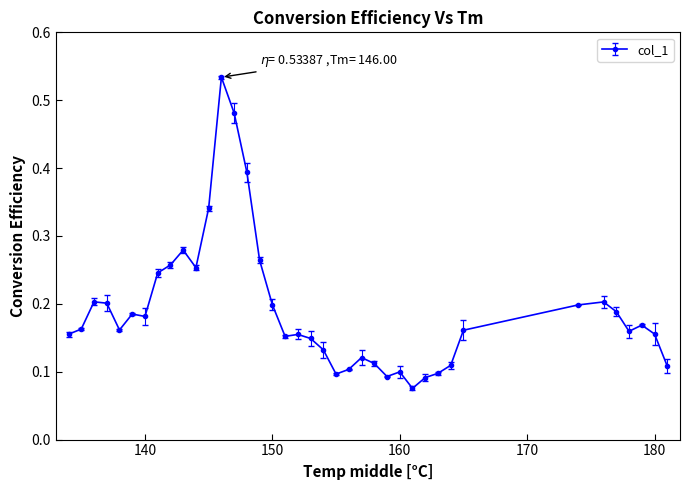

True or false: there are more than 0 points higher than both neighbors.

True